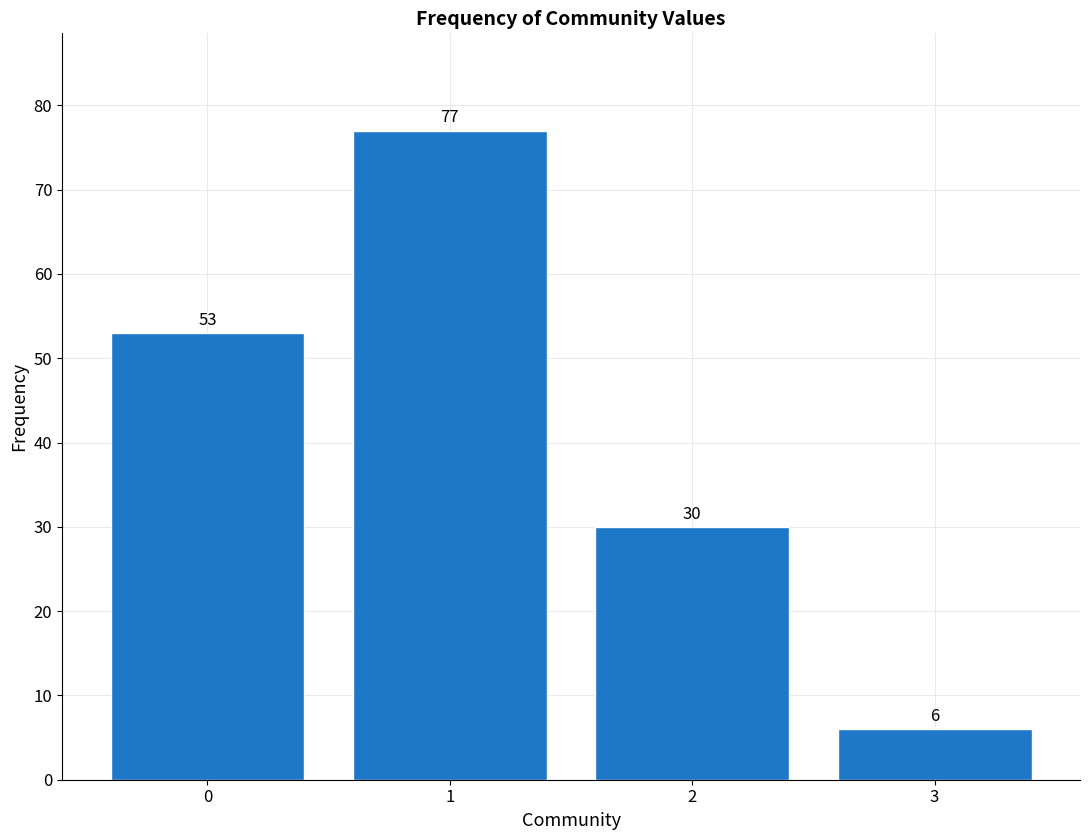

Reading right to left, transcribe all the data shown in this chart.

6	30	77	53